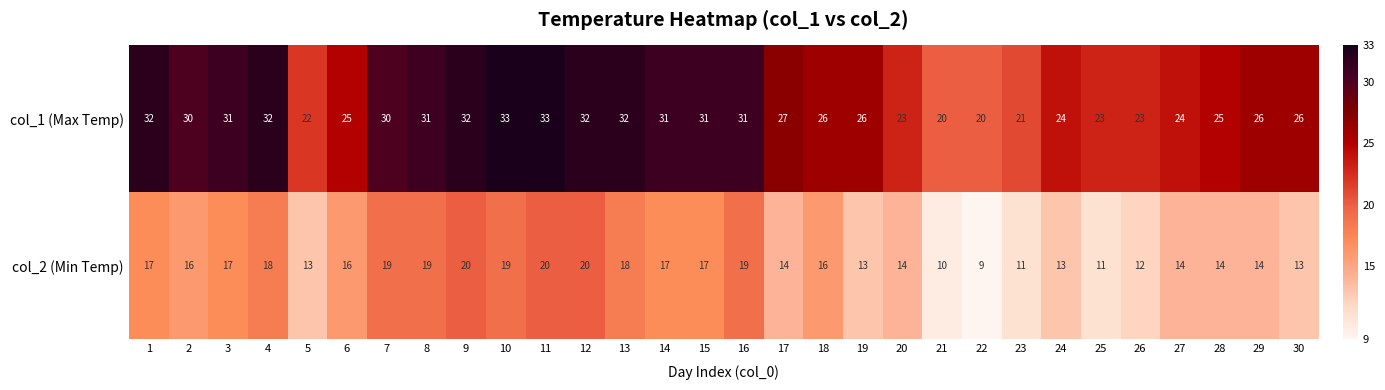

Read the col_2 (Min Temp) value at 29.

14